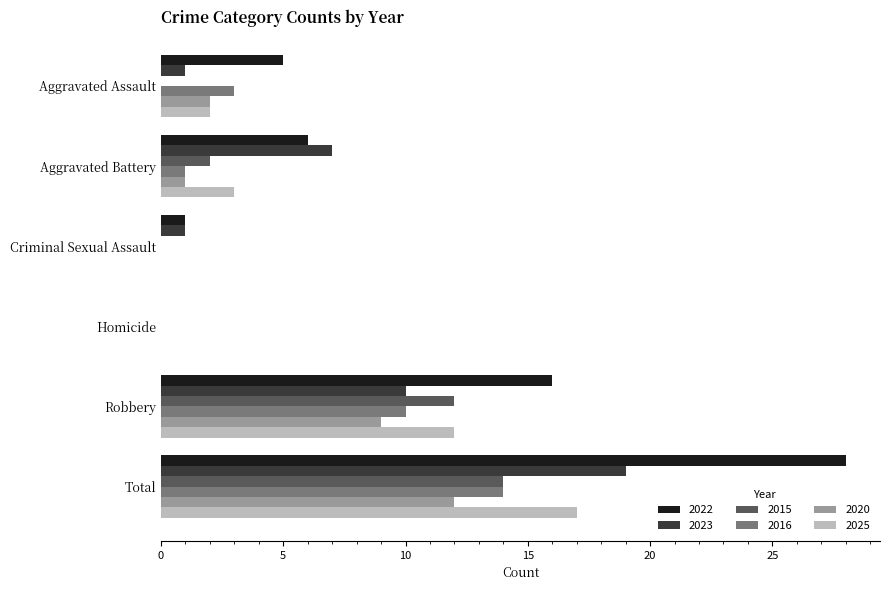

How many positive values does the 2023 series have?

5